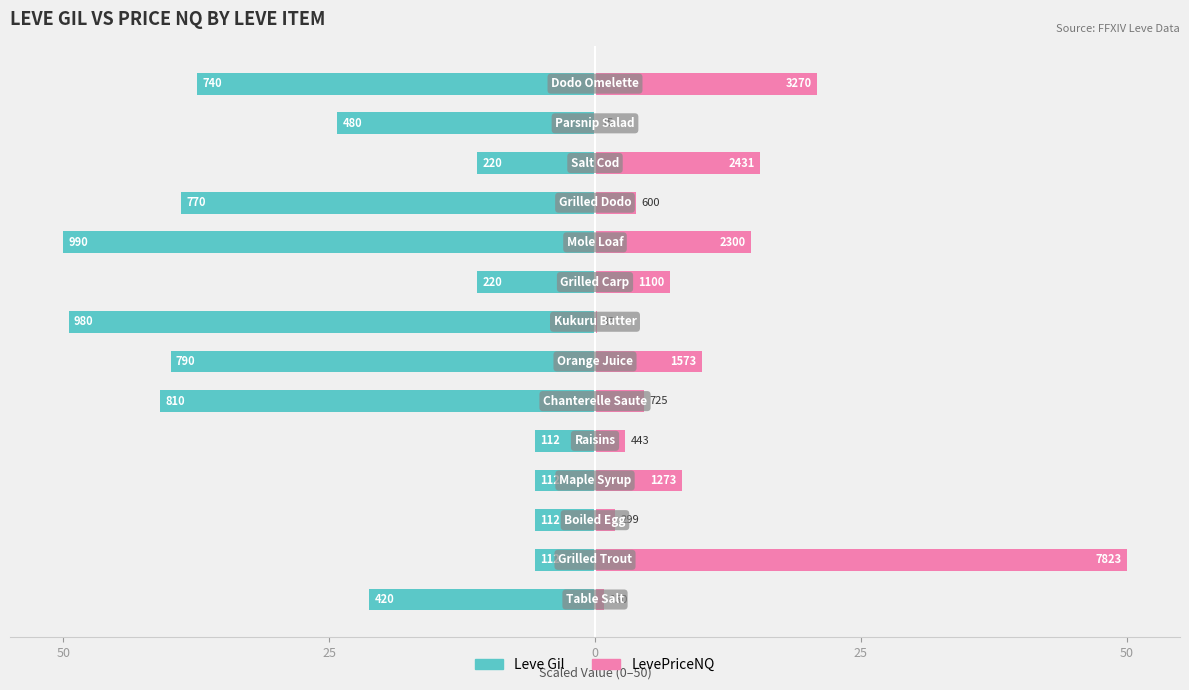

What is the sum of all LevePriceNQ values?

140.7